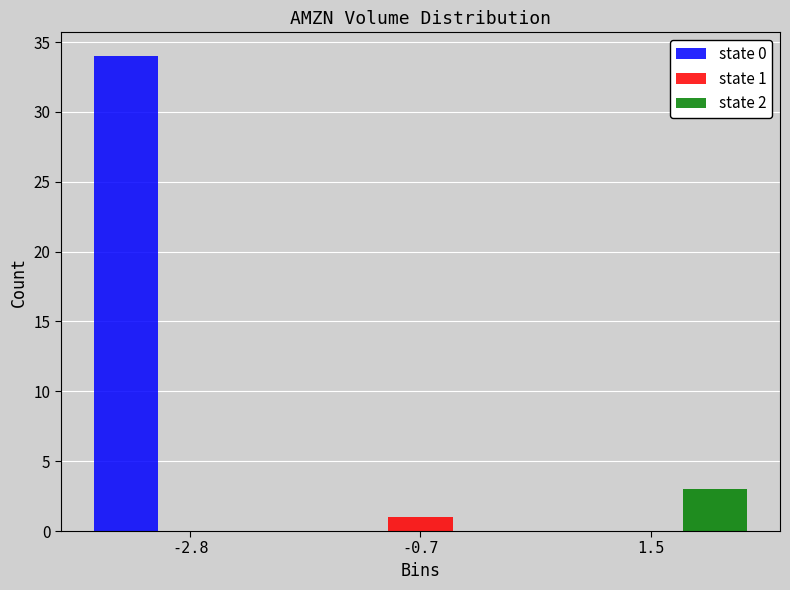

Reading left to right, list all the values displayed in this chart.

state 0: -2.8=34	-0.7=0	1.5=0
state 1: -2.8=0	-0.7=1	1.5=0
state 2: -2.8=0	-0.7=0	1.5=3